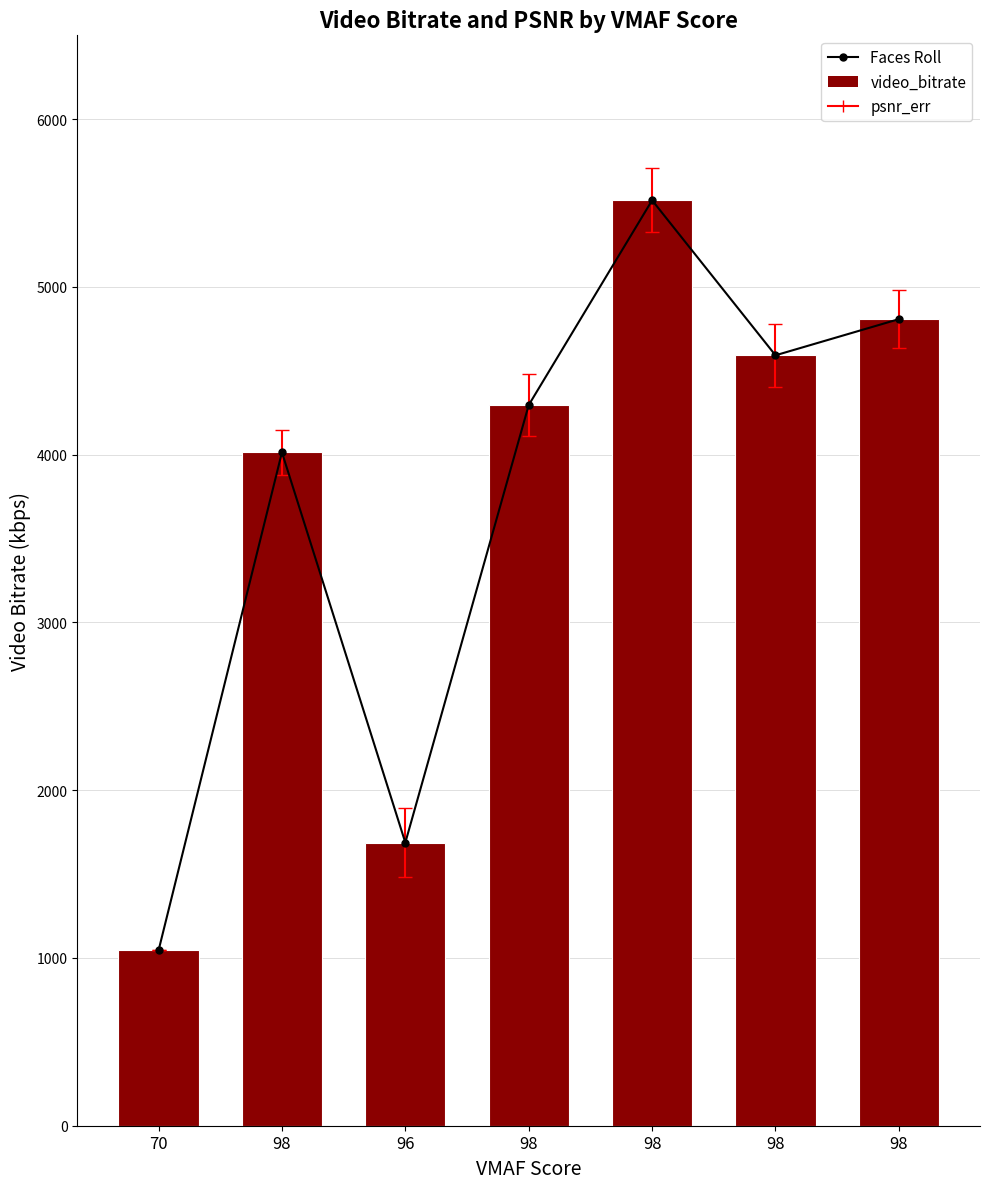

Rank the categories by video_bitrate value from highest to lowest.

98, 98, 98, 98, 98, 96, 70